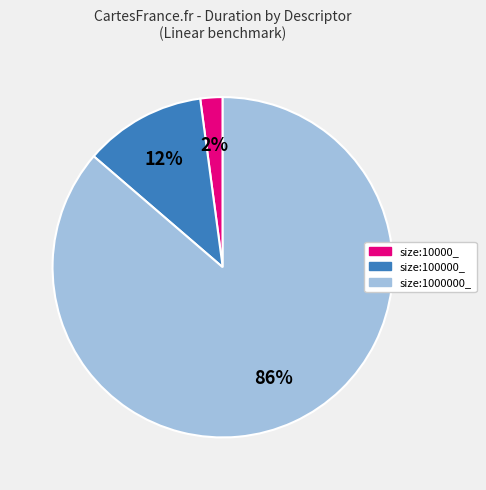

How many slices are in this pie chart?

3